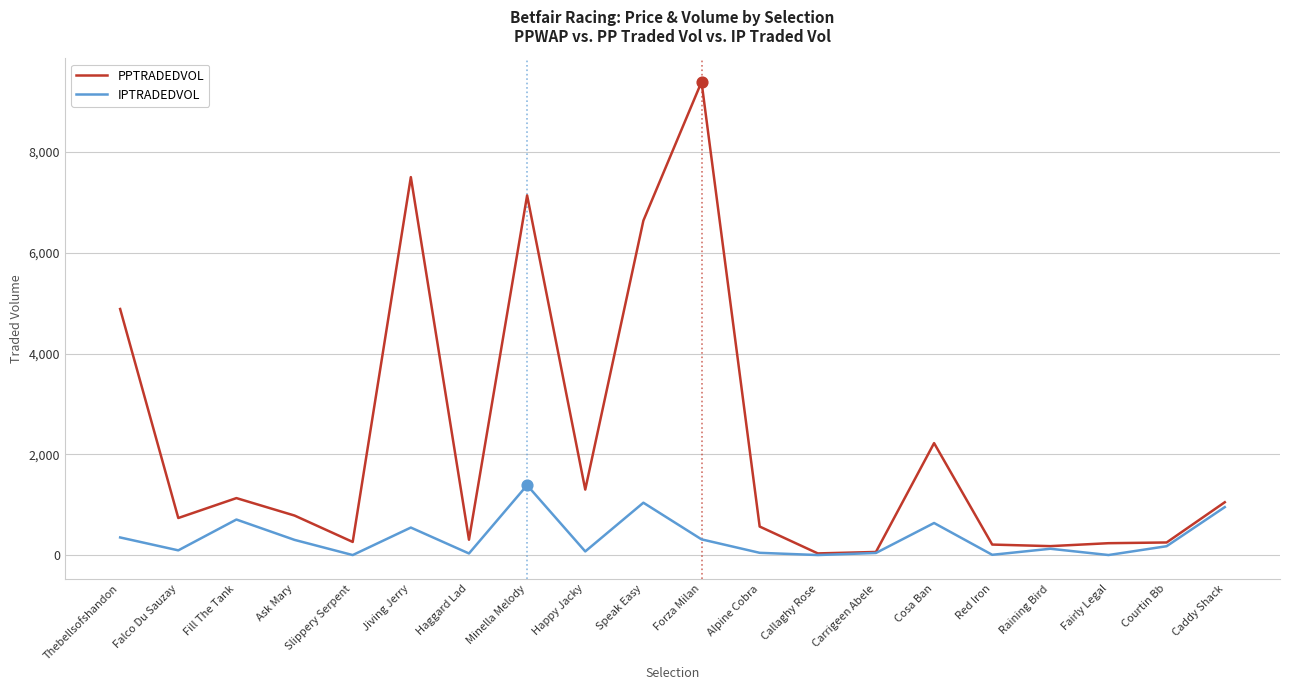

Which series has the largest range (max minus min)?

PPTRADEDVOL